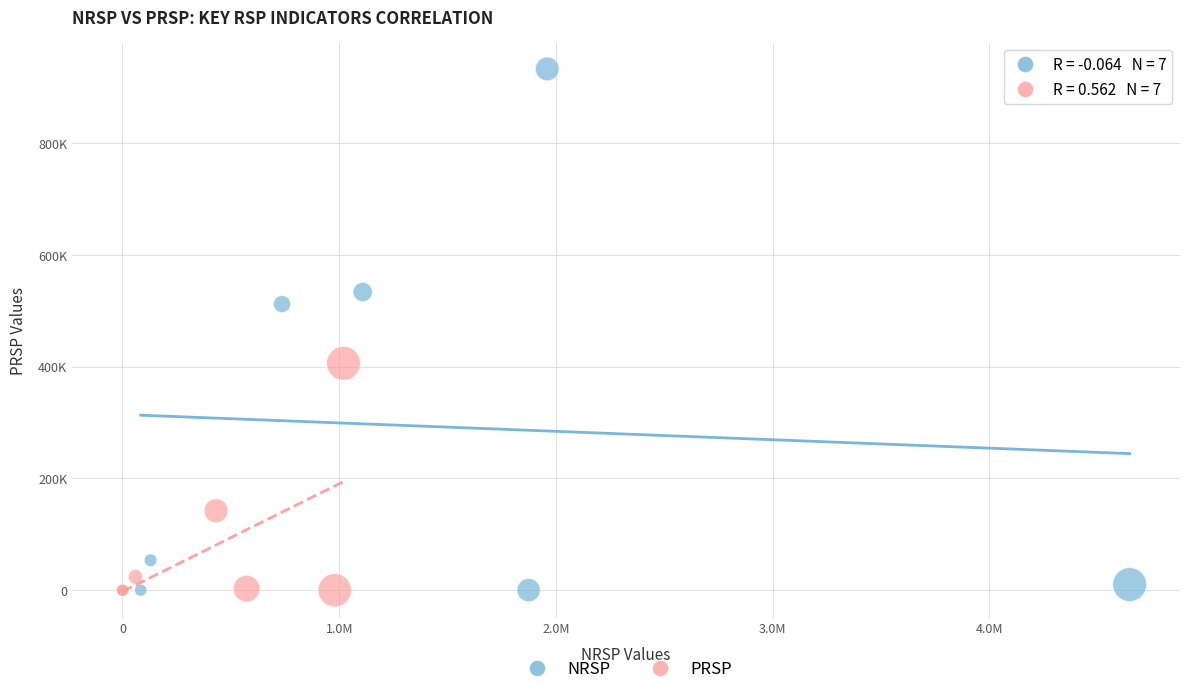

Which series reaches the maximum Y coordinate?

NRSP